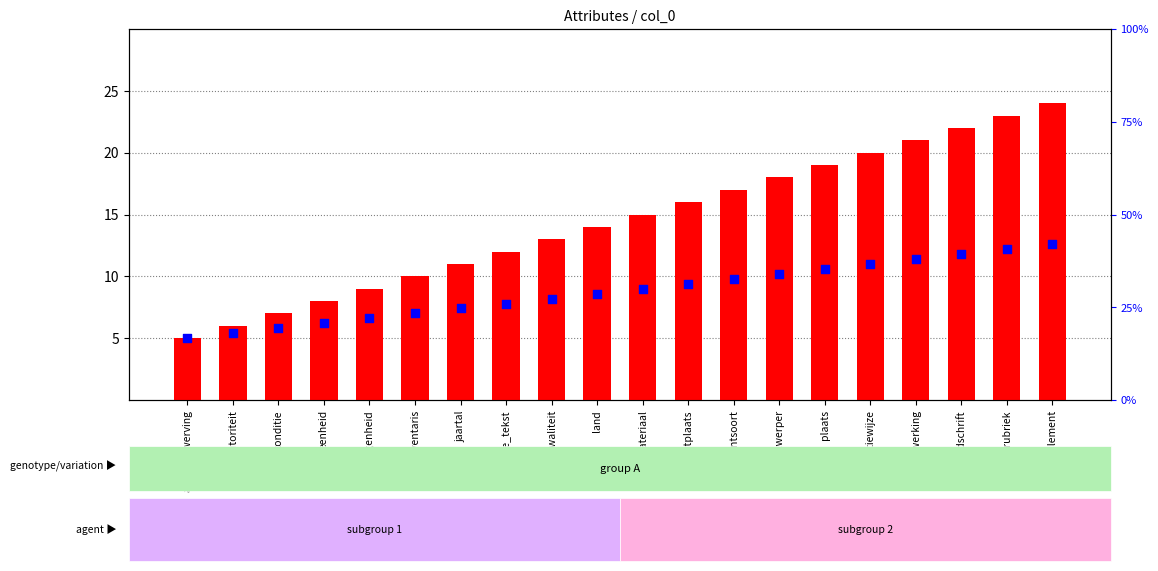

Which series reaches the maximum Y coordinate?

col_0